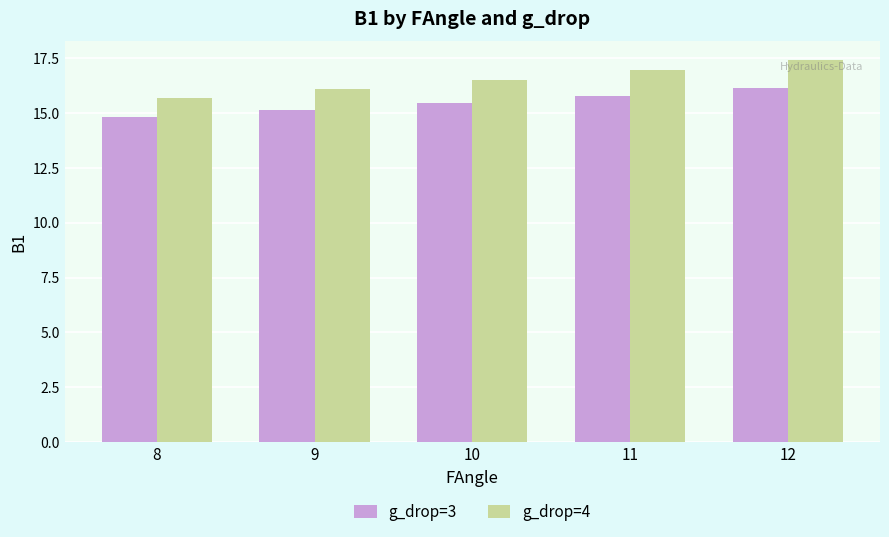

How many bars are there in each group?

2